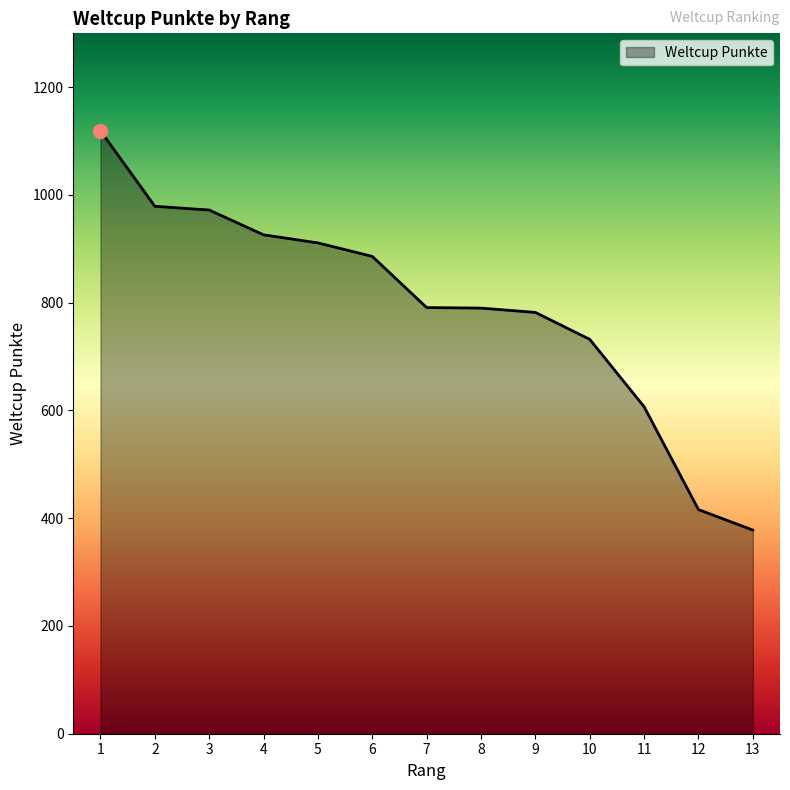

What is the greatest value displayed?

1119